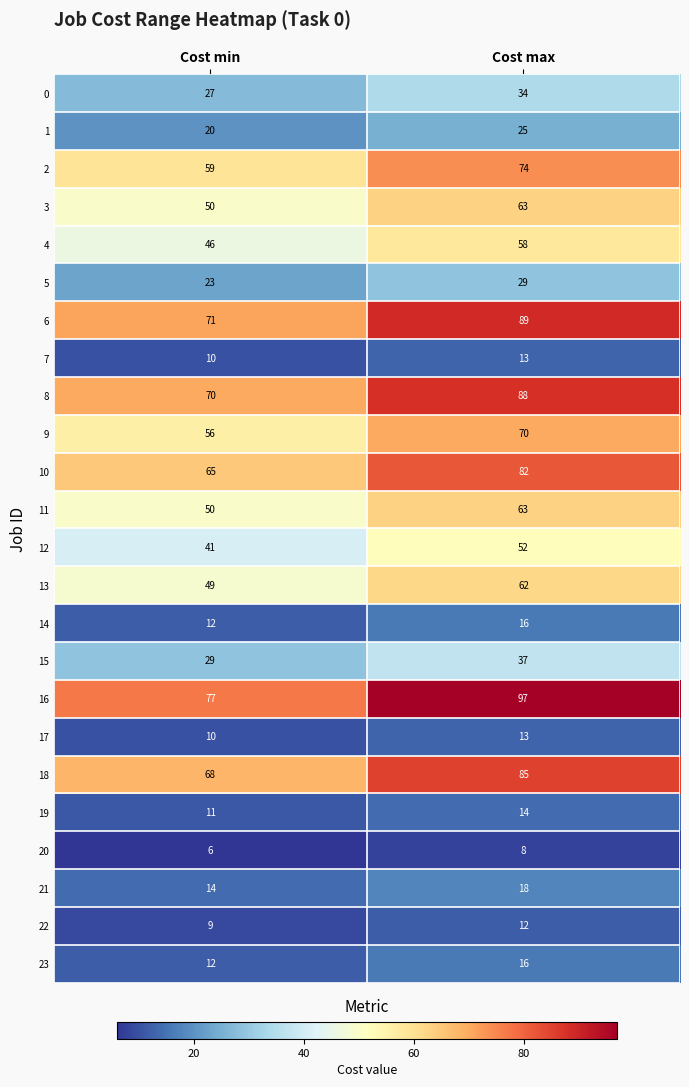

What is the average value of the 21 series?

16